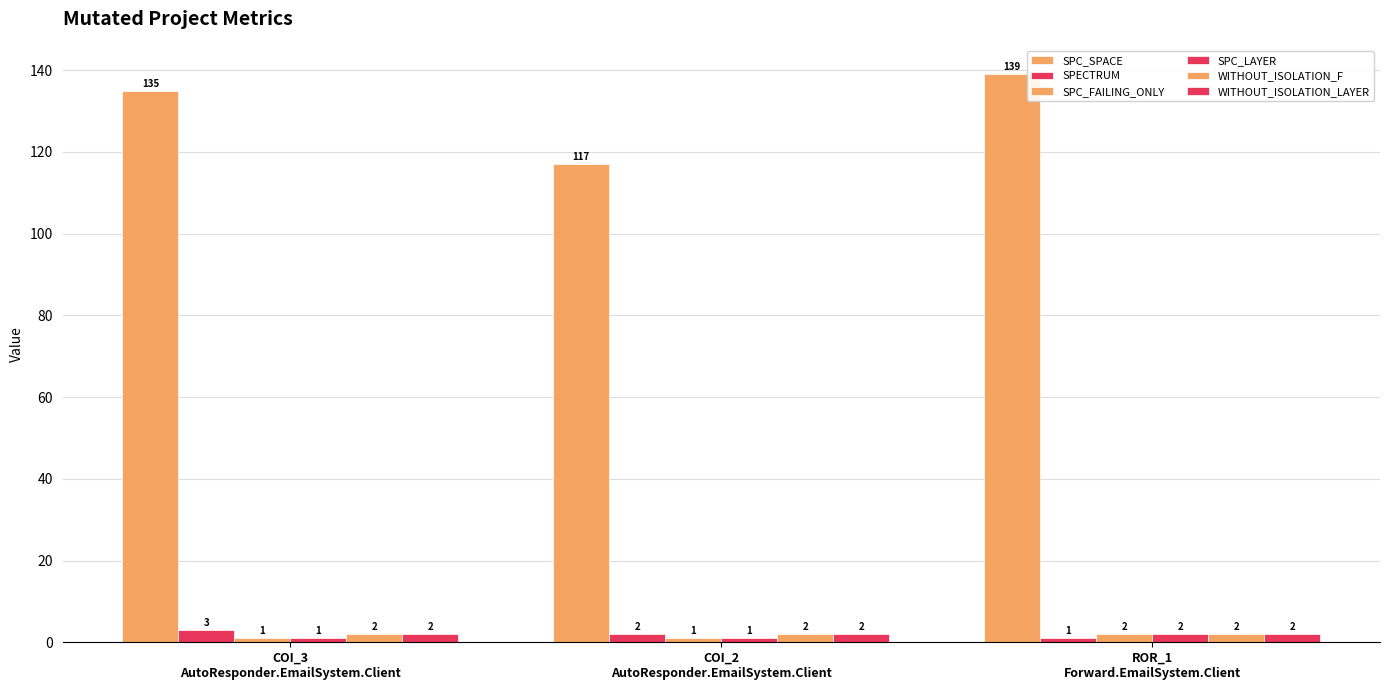

Is it true that WITHOUT_ISOLATION_F equals 1 at COI_2
AutoResponder.EmailSystem.Client?

False